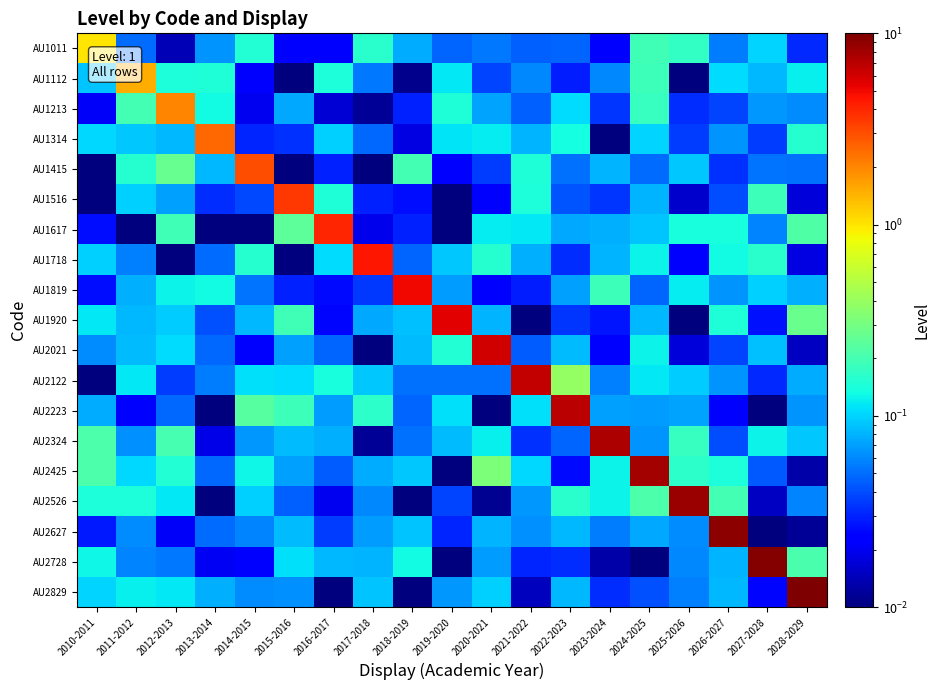

What is the difference between the highest and lowest values at 2027-2028?

9.5